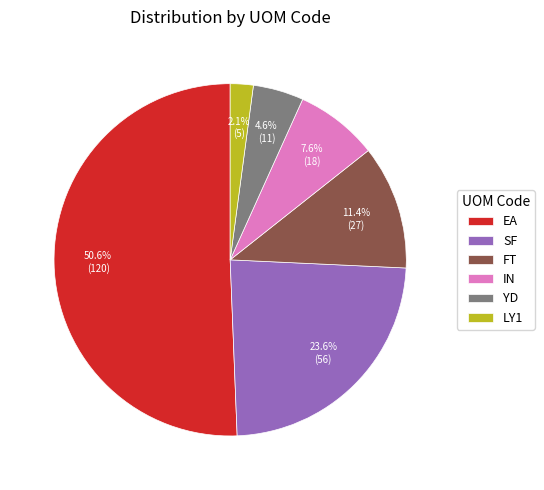

Which has a higher value, IN or LY1?

IN